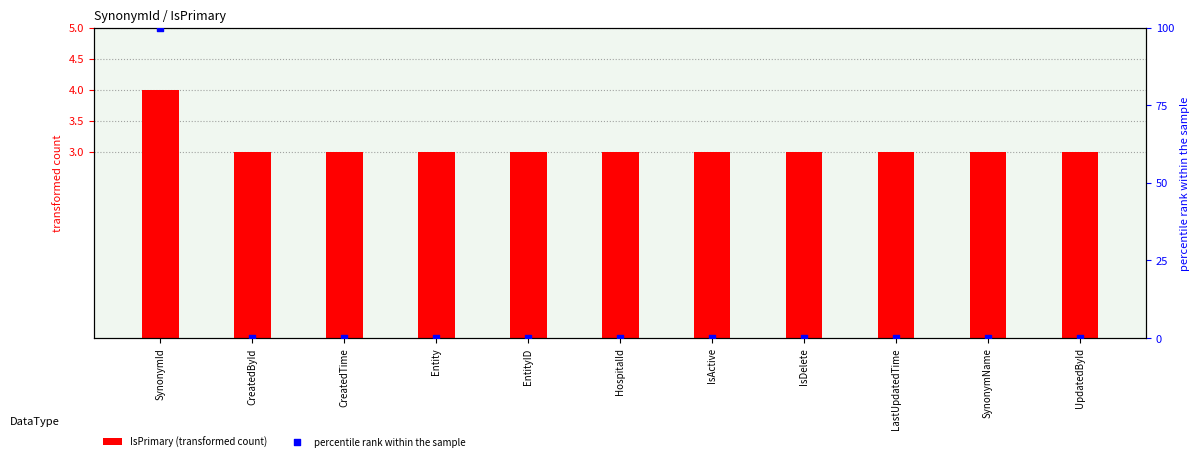

Is the value of IsPrimary (transformed count) at SynonymId greater than the value of percentile rank within the sample at CreatedById?

Yes